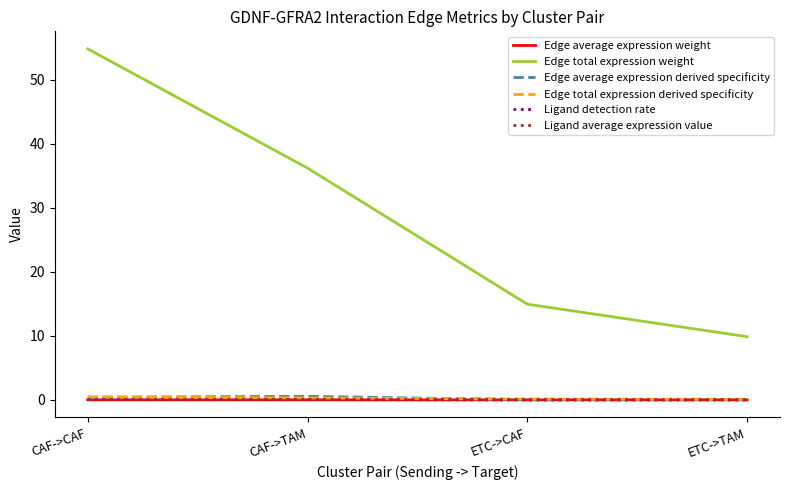

Which series changed the most between CAF->TAM and ETC->TAM?

Edge total expression weight